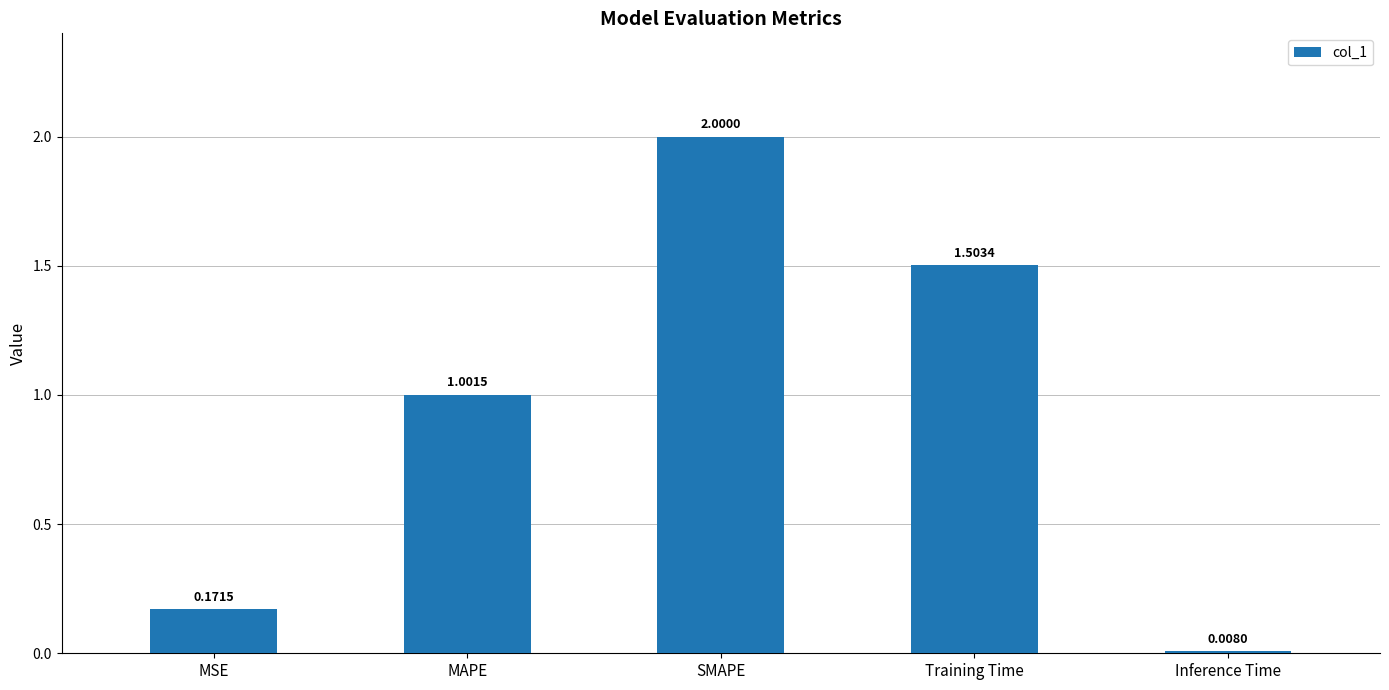

What is the label of the 2nd bar from the left?

MAPE